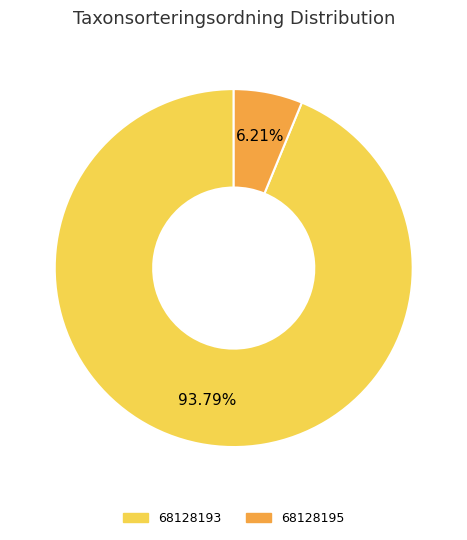

True or false: 68128195 accounts for 6% of the total.

True